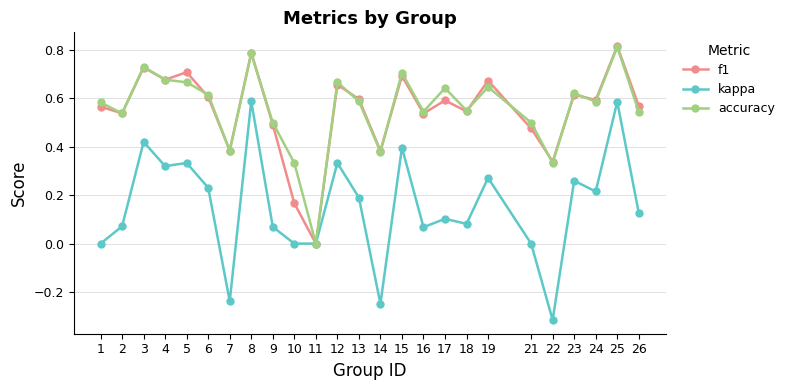

Which category has the lowest value across all series?

22